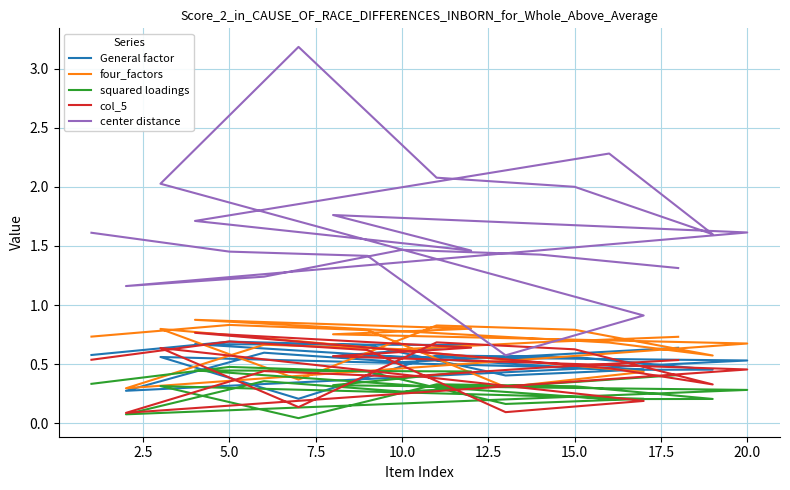

Does the chart have visible grid lines?

Yes